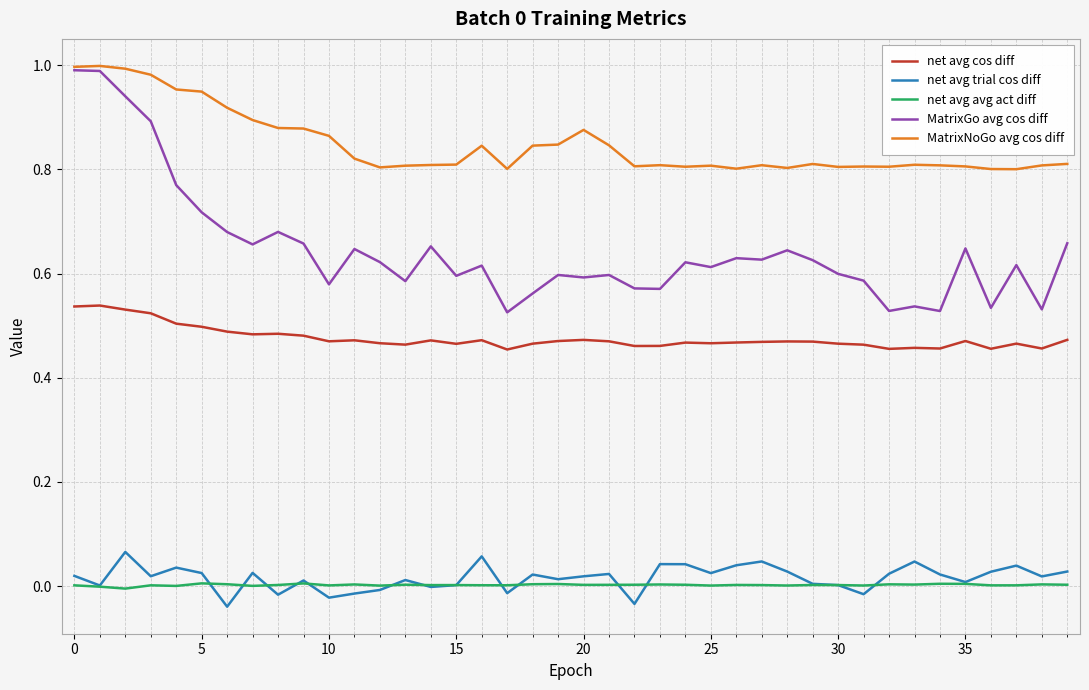

True or false: net avg cos diff and net avg trial cos diff intersect in this chart.

False